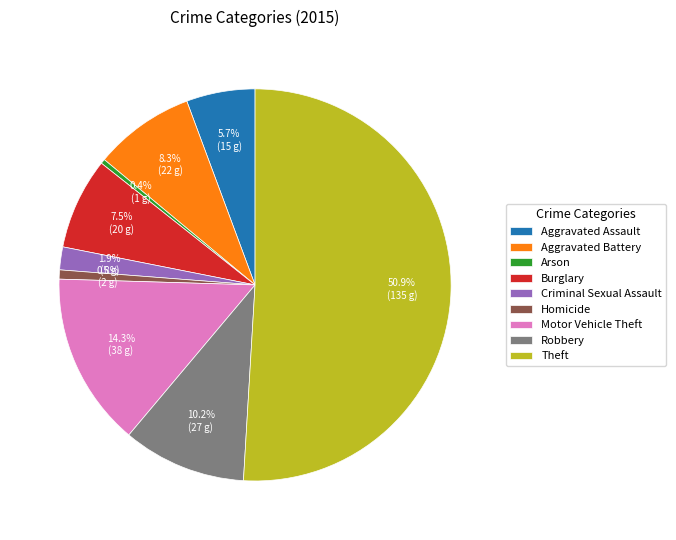

To the nearest percent, what portion does Aggravated Assault represent?

6%